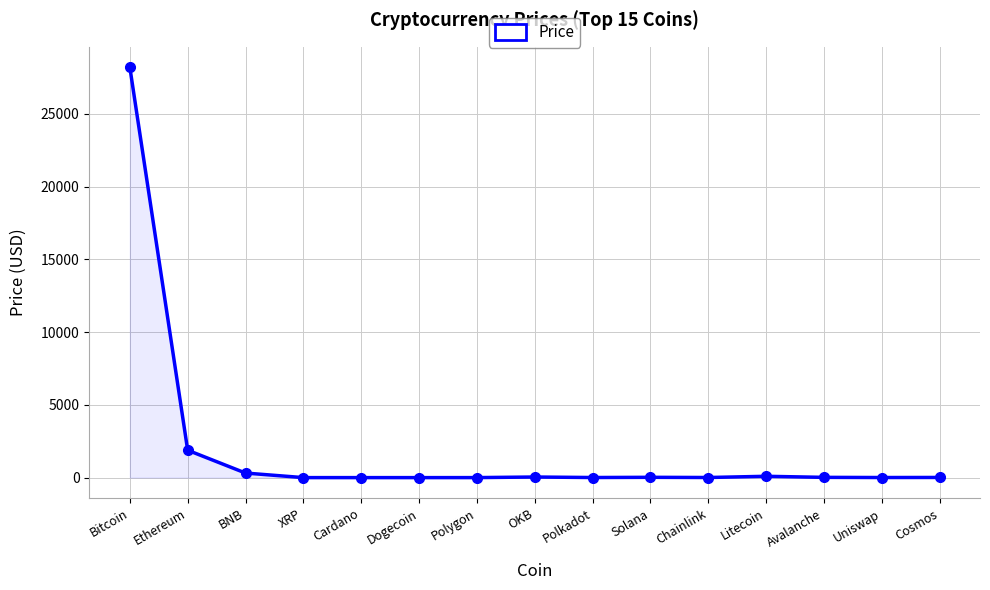

True or false: there are more than 1 points higher than both neighbors.

True